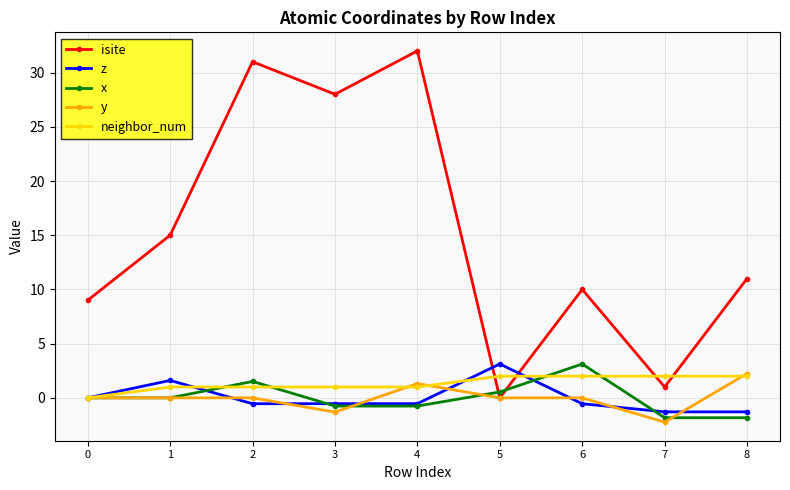

The value of neighbor_num at 0 is 0.0. True or false?

True